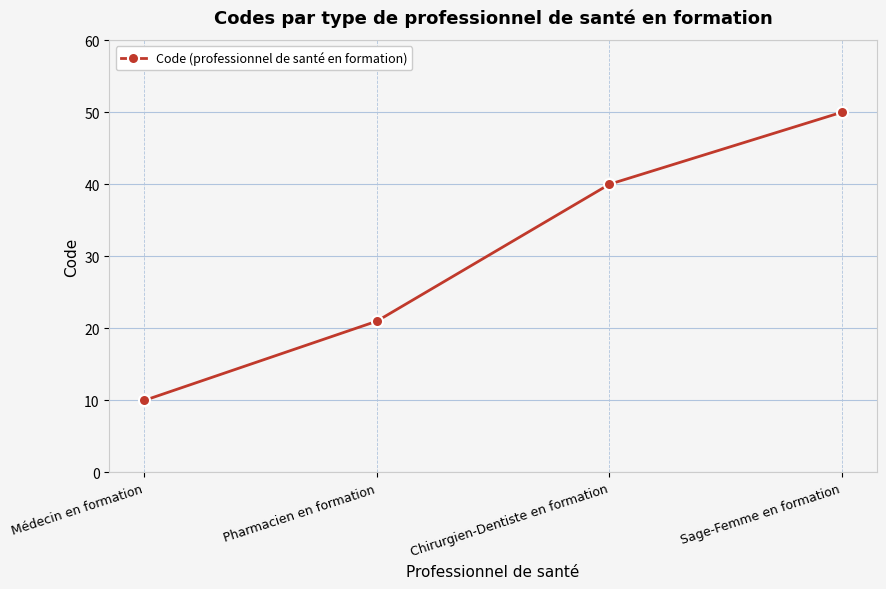

Does the chart have visible grid lines?

Yes